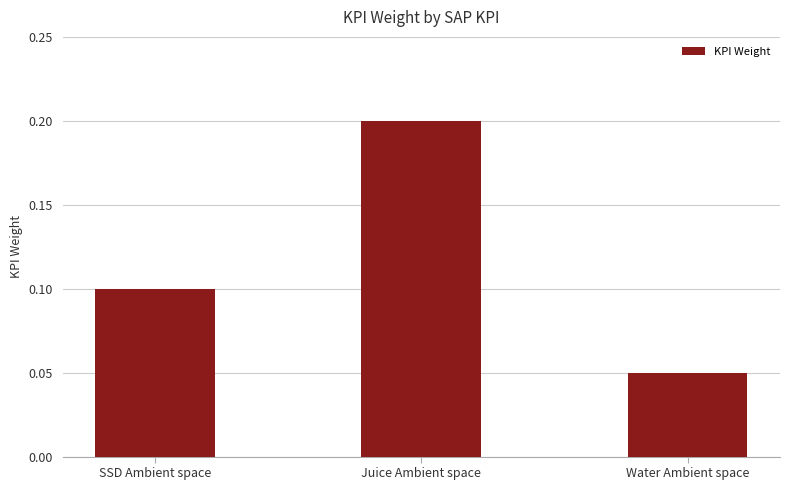

What position from the left is Juice Ambient space?

2